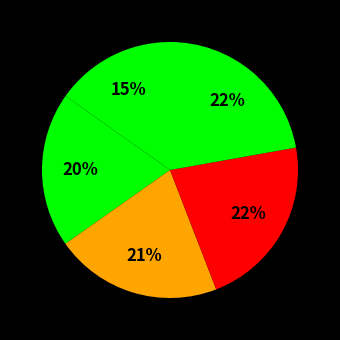

How many slices are in this pie chart?

5